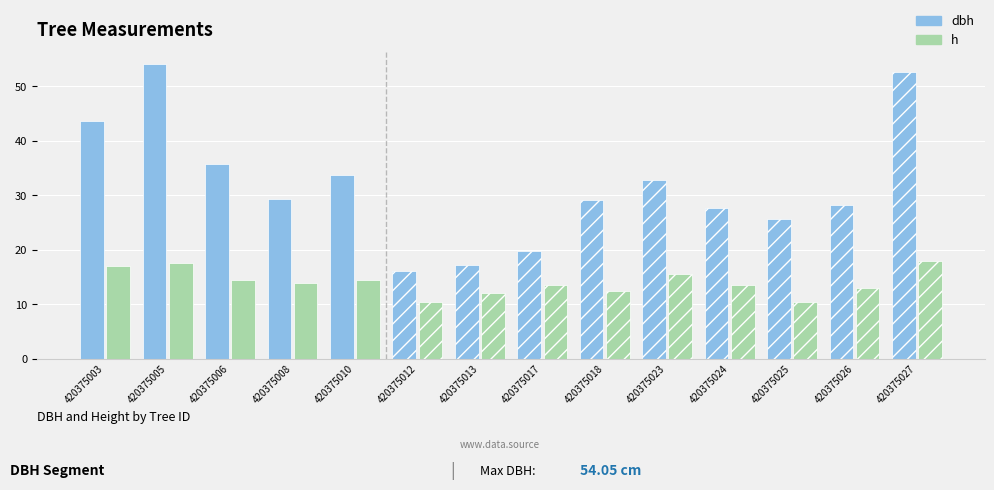

Rank the series by their maximum value, from lowest to highest.

h, dbh